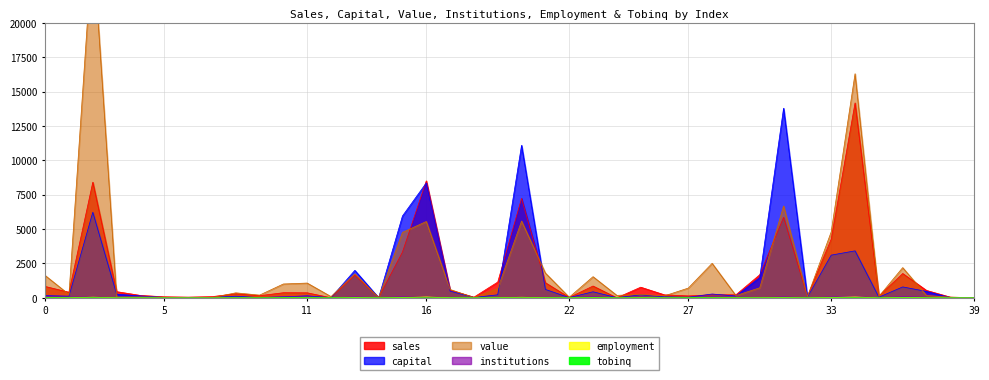

Which series has the largest total across all categories?

value